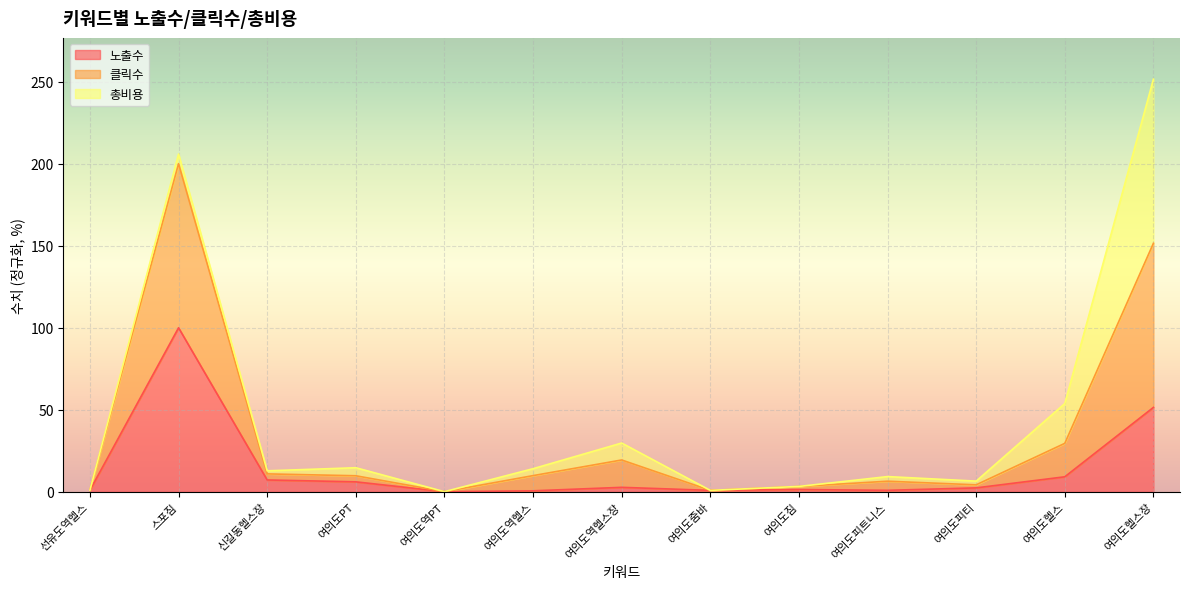

What is the total value across all series at 여의도피트니스?

9.3